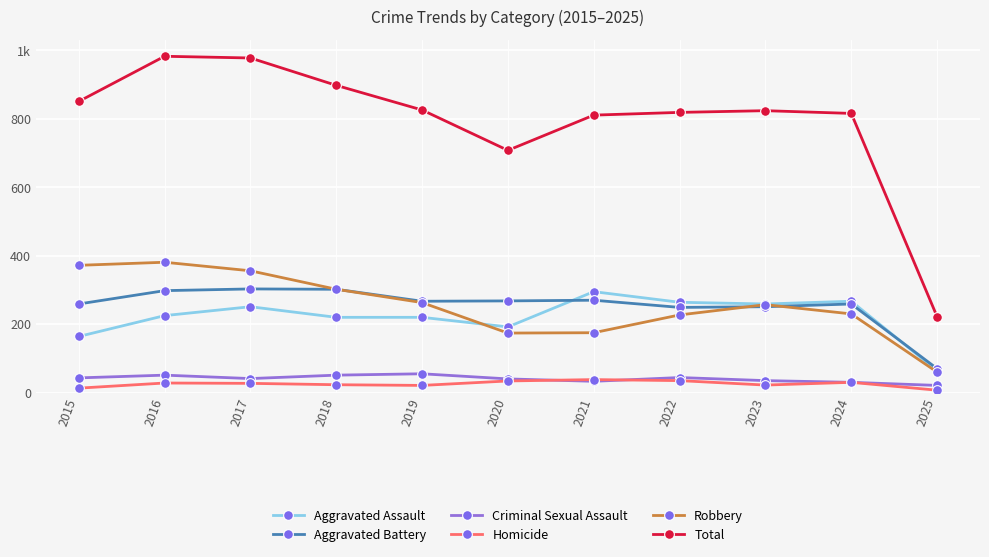

What is the approximate value of Robbery at 2021, to the nearest 10?

180